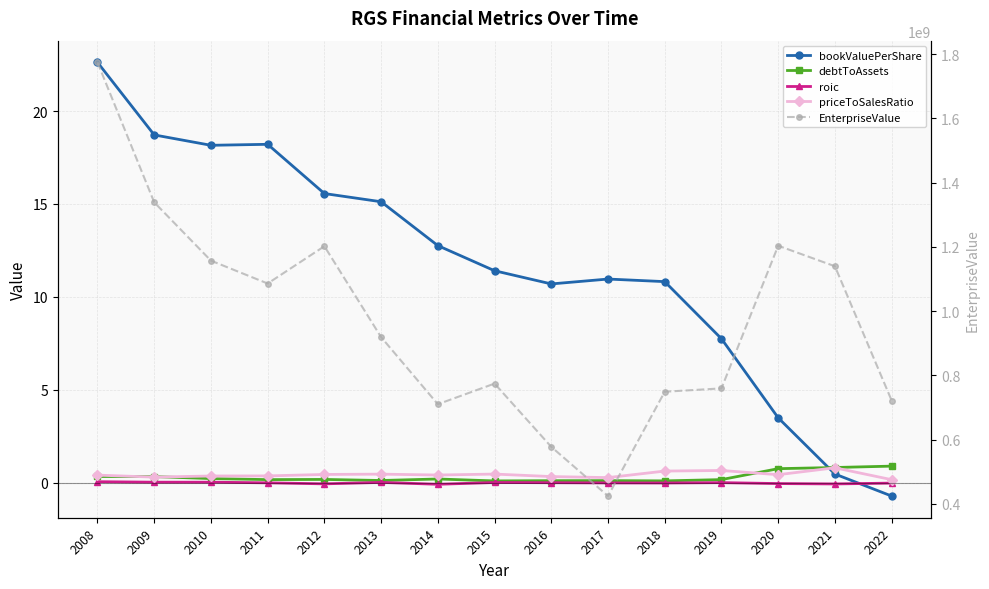

What is the total value across all series at 2009?

1338605789.4